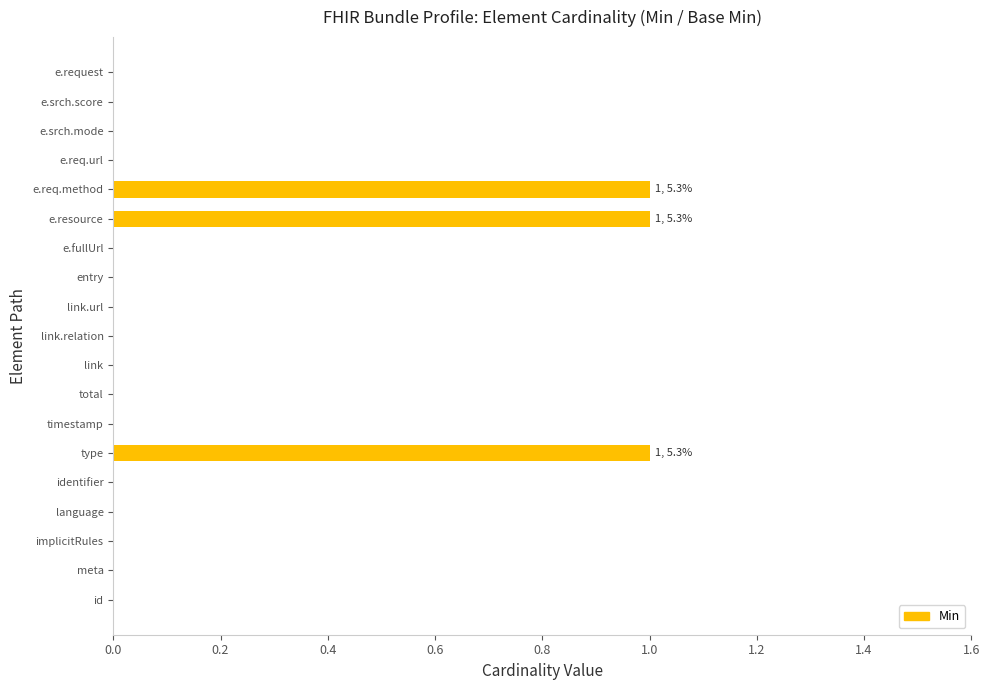

What is the change in value from language to type?

+1